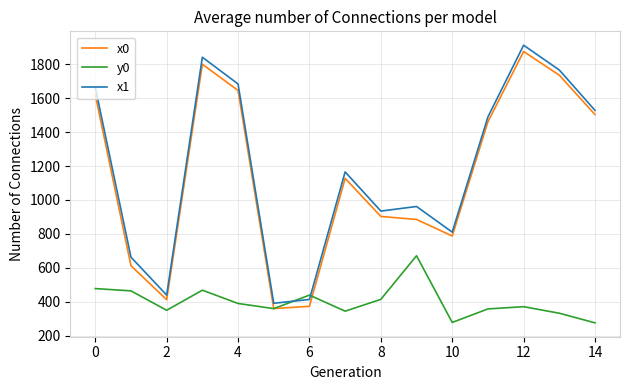

How many series are shown in this chart?

3